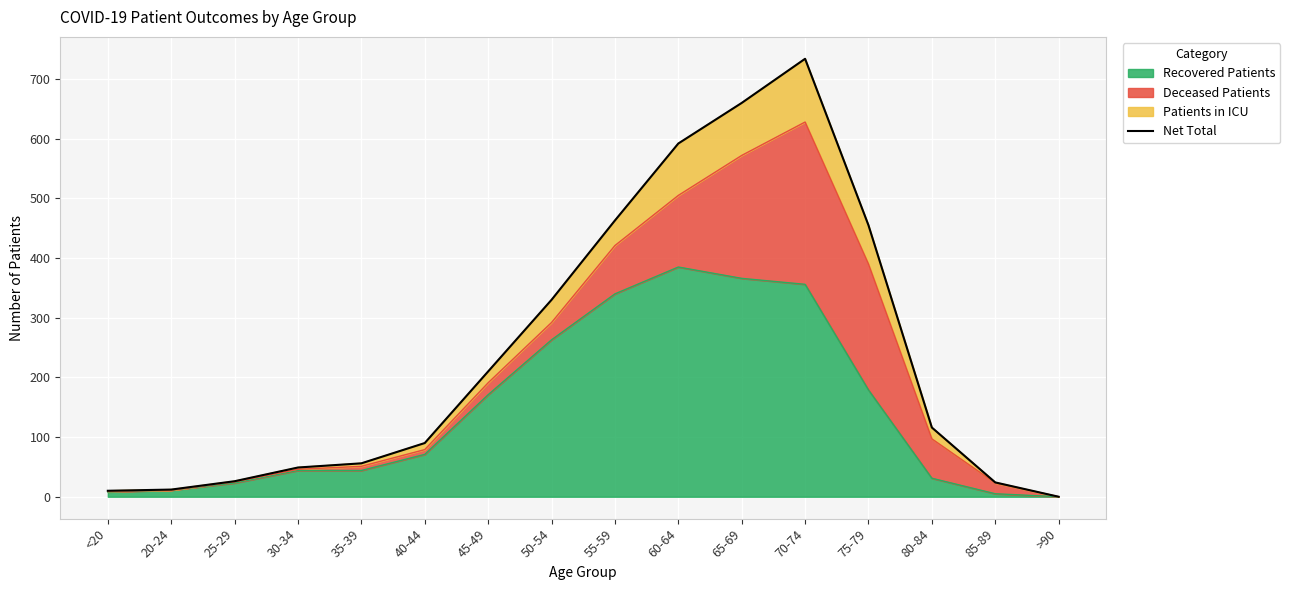

How many lines are shown in the chart?

1